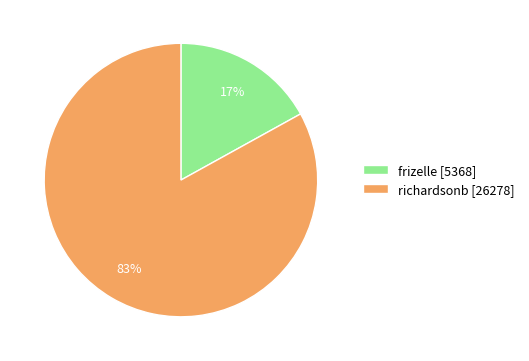

To the nearest percent, what is the difference between the richardsonb and frizelle slice percentages?

66%